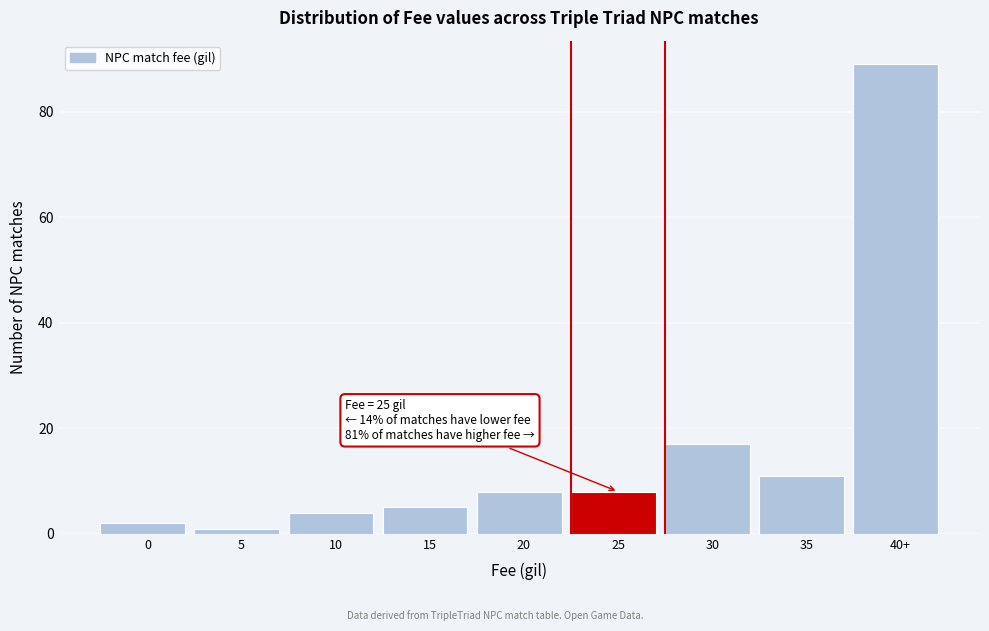

Reading left to right, transcribe all the data shown in this chart.

0=2	5=1	10=4	15=5	20=8	25=8	30=17	35=11	40+=89